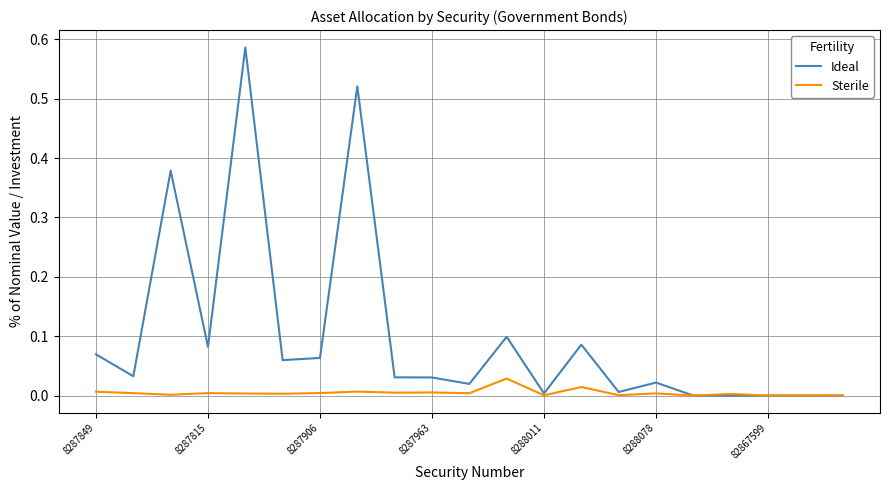

Which series has the largest total across all categories?

Ideal